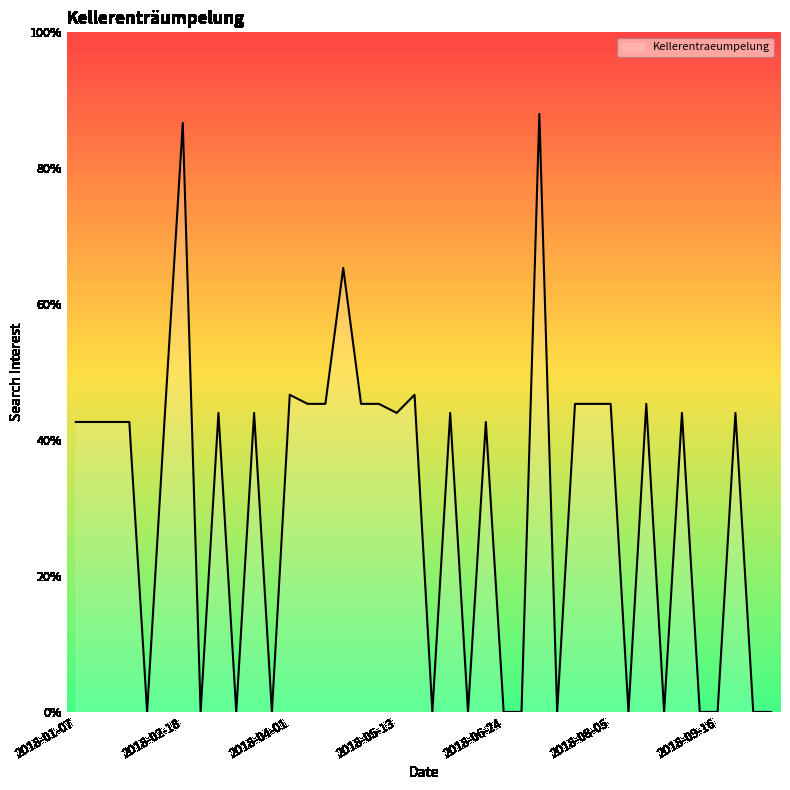

What is the difference between the maximum and minimum values?

88.0